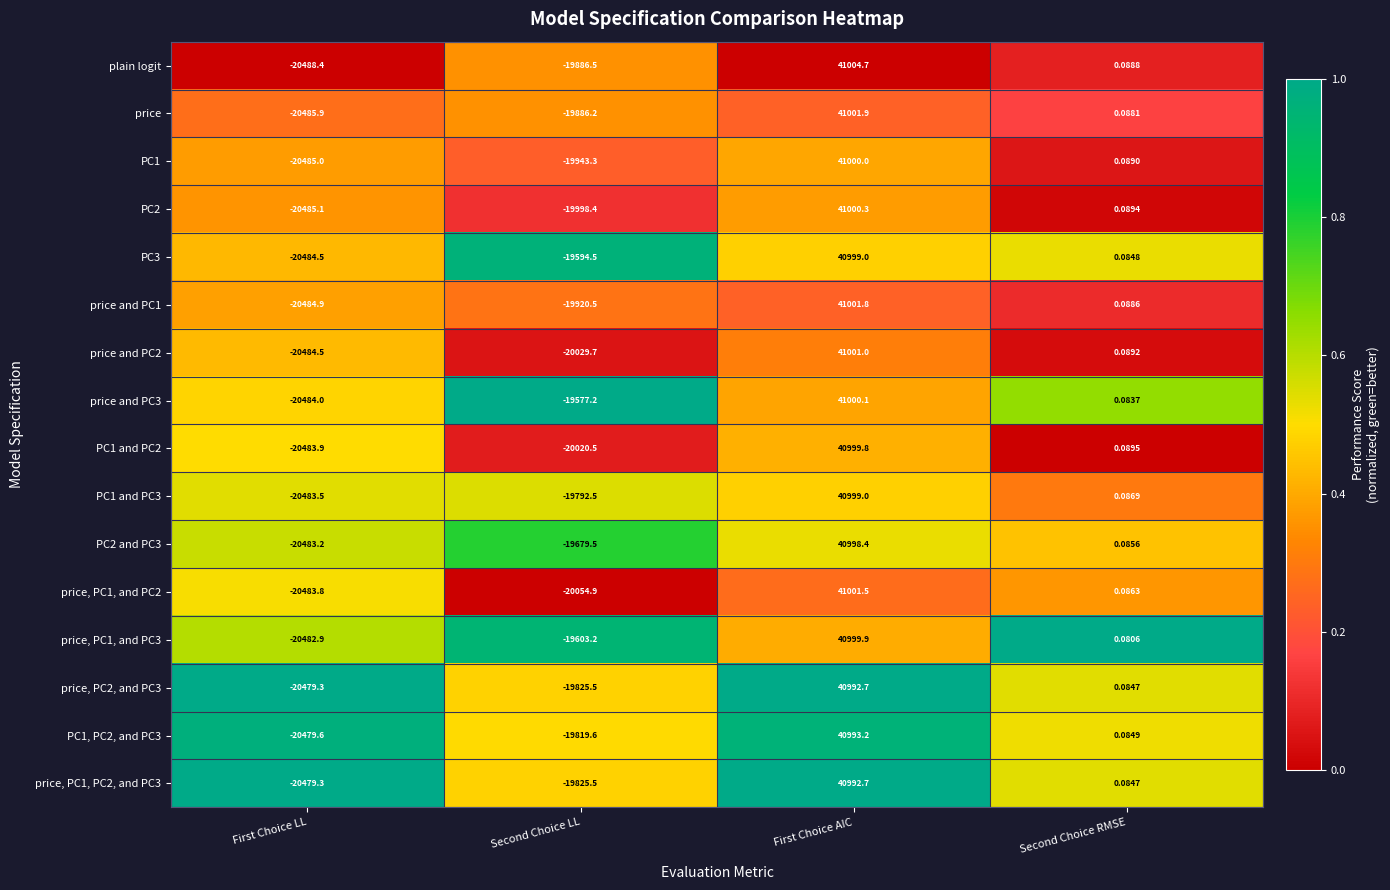

Which category has the lowest value across all series?

First Choice LL